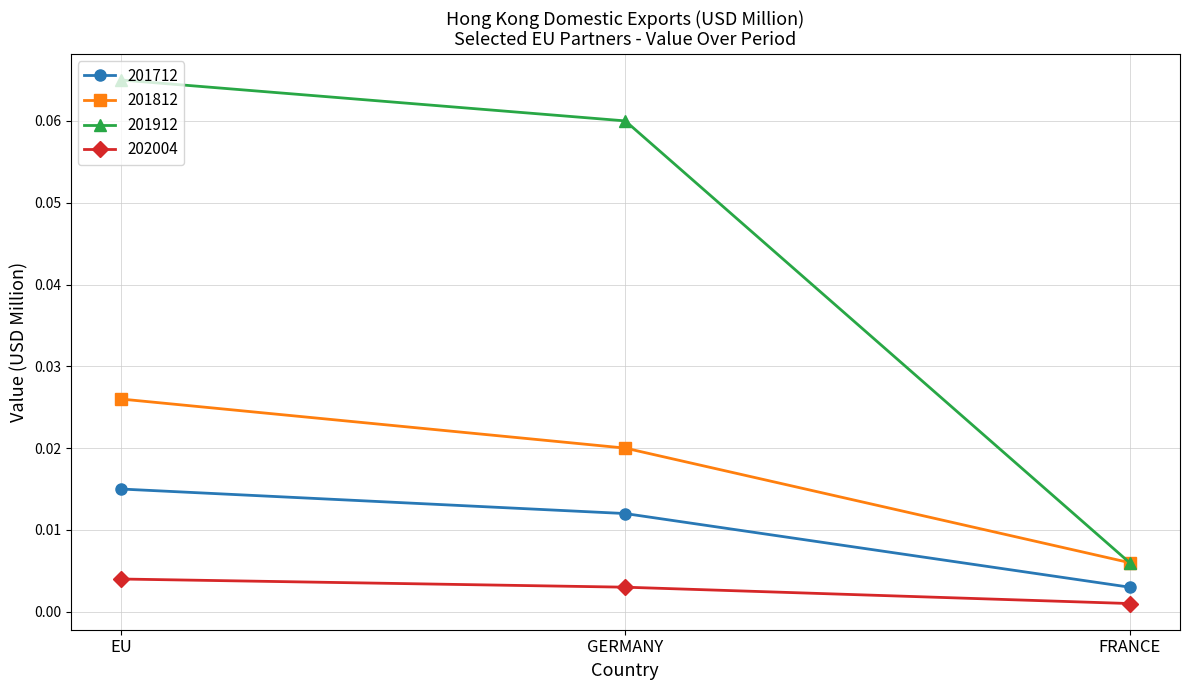

Which category has the lowest value across all series?

FRANCE